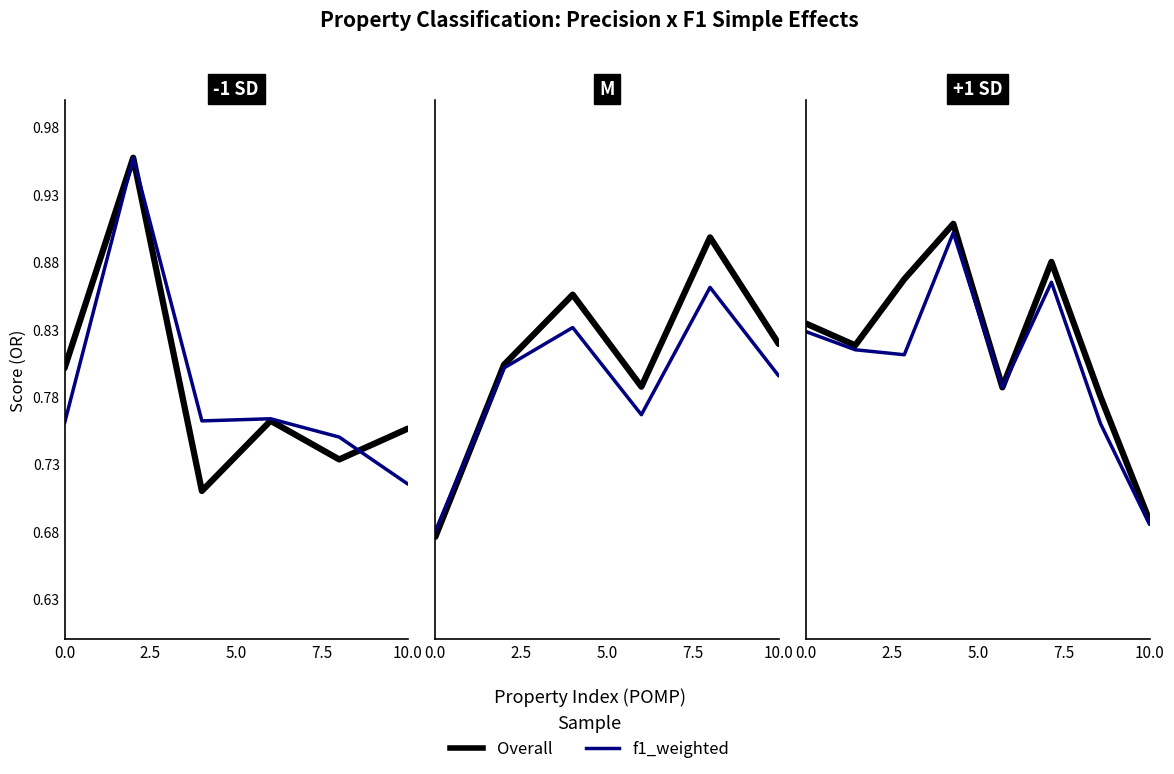

True or false: ROS and Overall intersect in this chart.

False